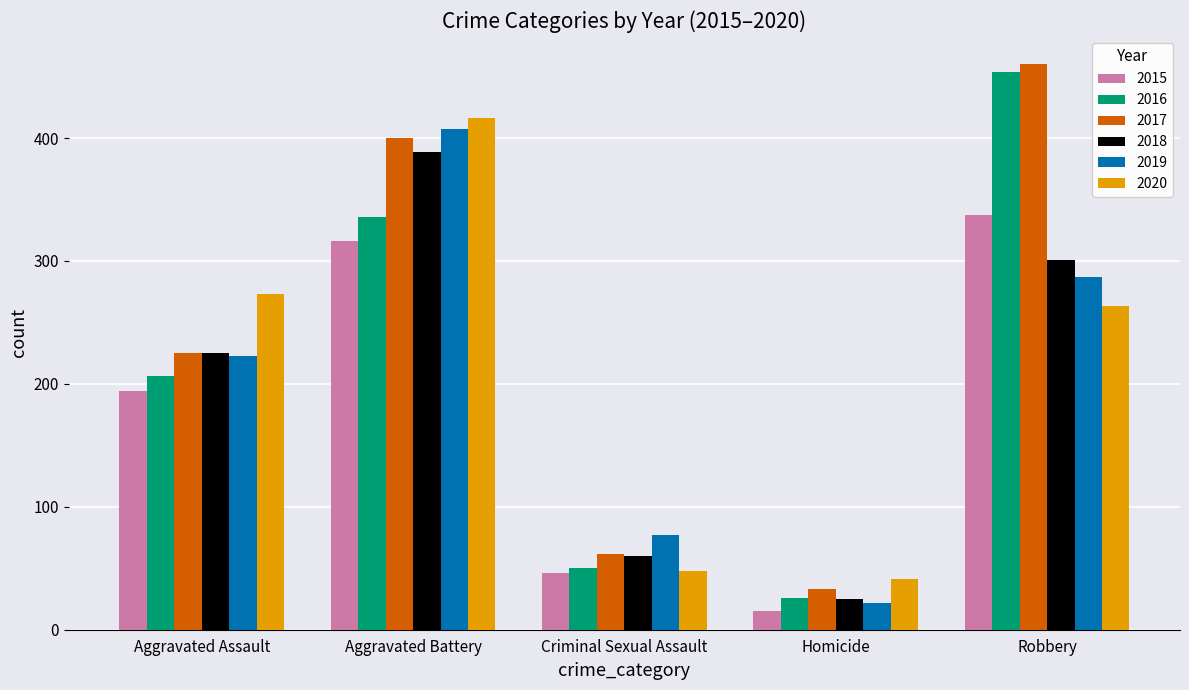

What is the greatest value displayed?

460